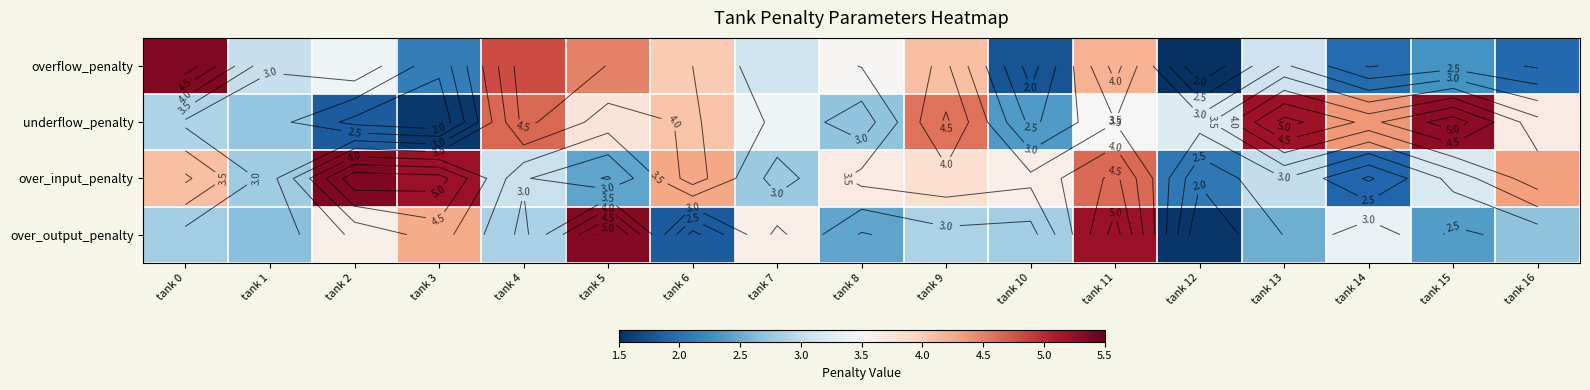

At how many categories does at least one series exceed 1?

17